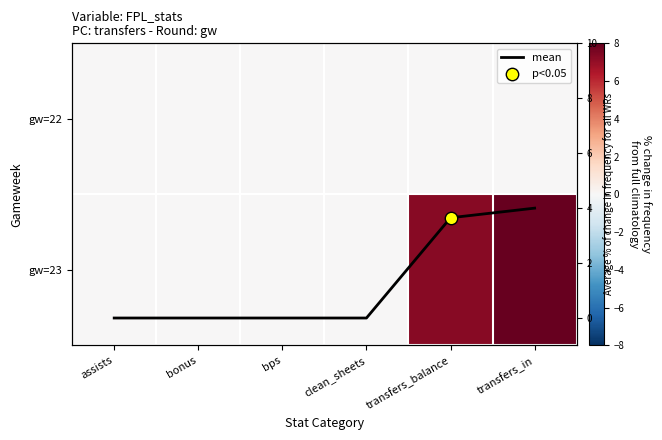

Which has a higher value, transfers_in or bps?

transfers_in